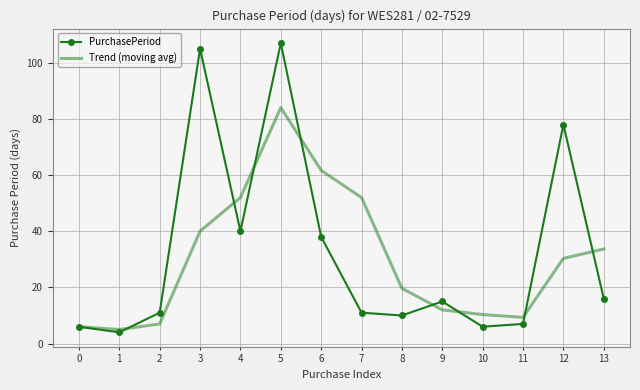

The PurchasePeriod series shows 6.0 at 0. True or false?

True